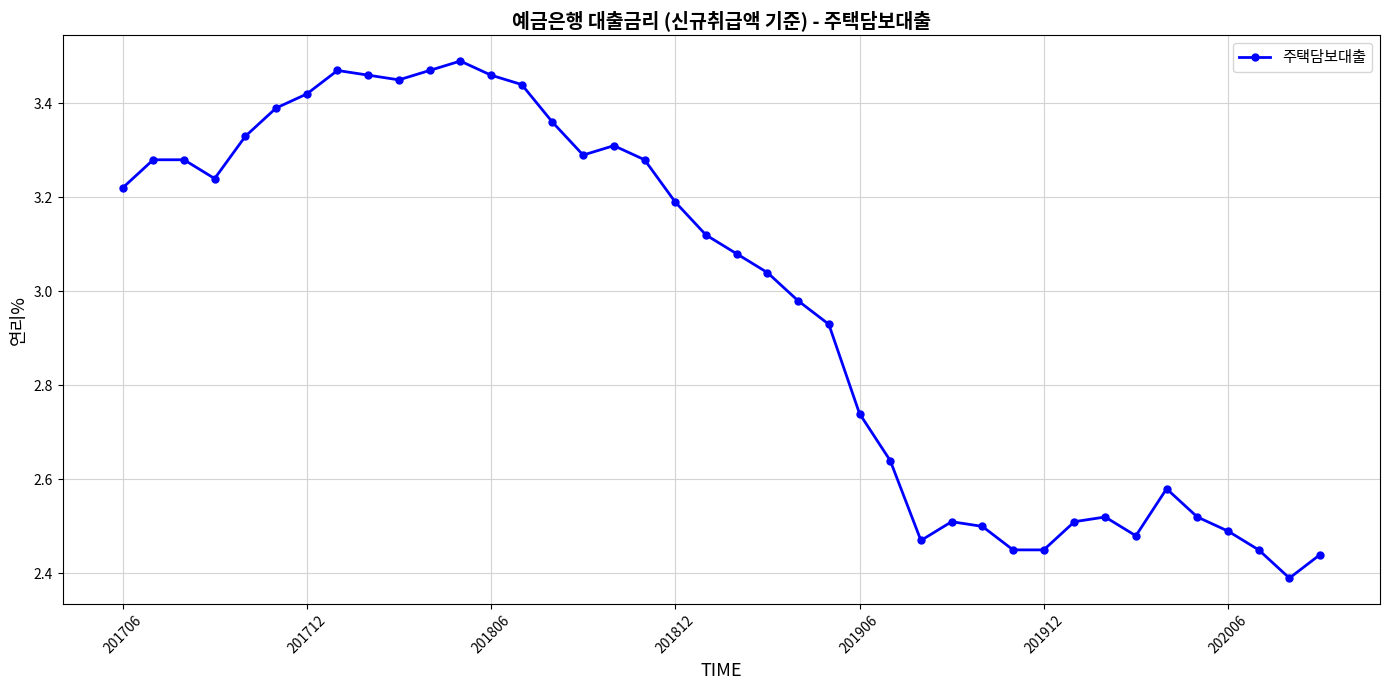

True or false: there are more than 0 points higher than both neighbors.

True